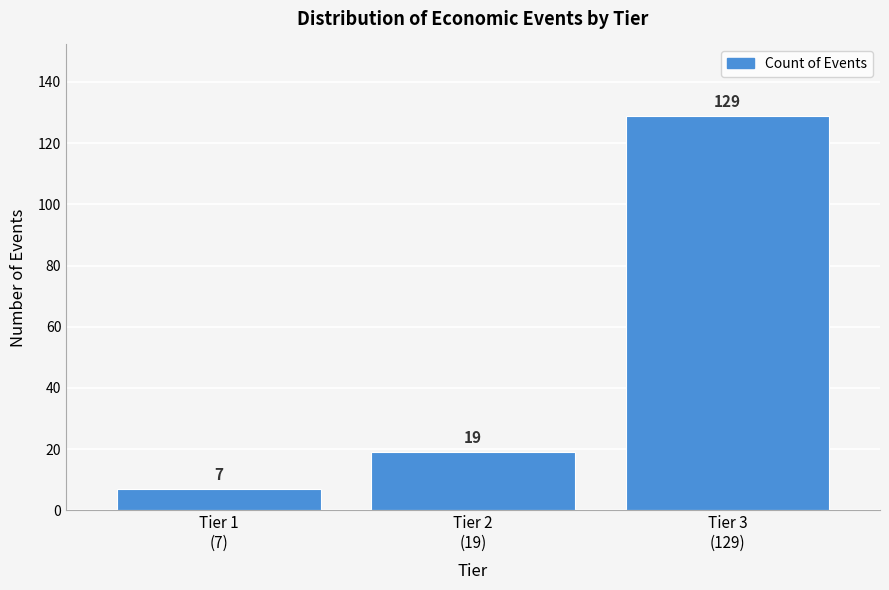

Reading right to left, extract all data points from this chart.

129	19	7